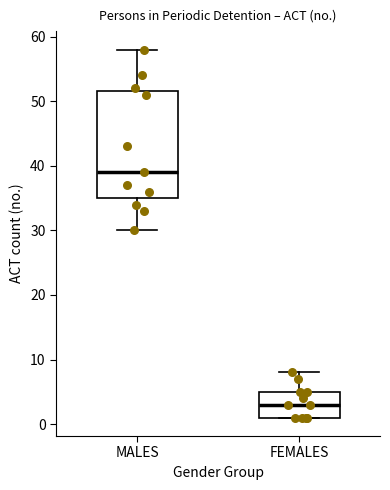

Comparing the boxes themselves (not the whiskers), which one is the tallest?

MALES